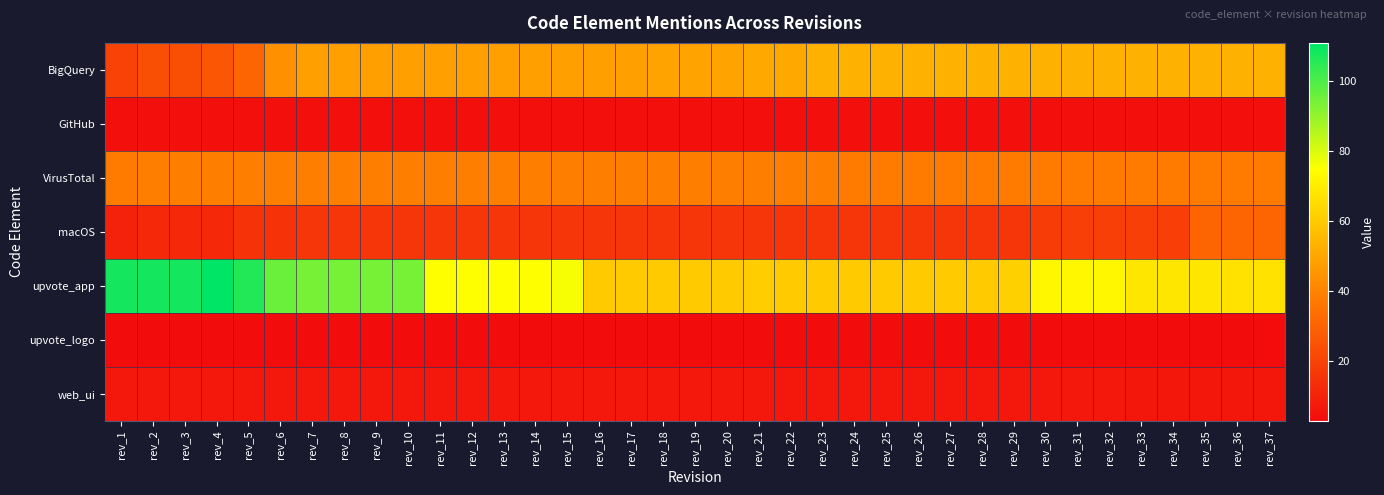

Reading left to right, transcribe all the data shown in this chart.

BigQuery: rev_1=20	rev_2=24	rev_3=24	rev_4=26	rev_5=31	rev_6=44	rev_7=48	rev_8=48	rev_9=48	rev_10=48	rev_11=48	rev_12=48	rev_13=48	rev_14=48	rev_15=48	rev_16=48	rev_17=48	rev_18=49	rev_19=49	rev_20=49	rev_21=51	rev_22=51	rev_23=53	rev_24=53	rev_25=53	rev_26=53	rev_27=53	rev_28=53	rev_29=53	rev_30=53	rev_31=53	rev_32=53	rev_33=53	rev_34=53	rev_35=53	rev_36=53	rev_37=53
GitHub: rev_1=4	rev_2=4	rev_3=4	rev_4=4	rev_5=4	rev_6=4	rev_7=4	rev_8=4	rev_9=4	rev_10=4	rev_11=4	rev_12=4	rev_13=4	rev_14=4	rev_15=4	rev_16=4	rev_17=4	rev_18=4	rev_19=4	rev_20=4	rev_21=4	rev_22=4	rev_23=4	rev_24=4	rev_25=4	rev_26=4	rev_27=4	rev_28=4	rev_29=4	rev_30=4	rev_31=4	rev_32=4	rev_33=4	rev_34=4	rev_35=4	rev_36=4	rev_37=4
VirusTotal: rev_1=38	rev_2=39	rev_3=39	rev_4=39	rev_5=39	rev_6=39	rev_7=39	rev_8=39	rev_9=39	rev_10=39	rev_11=39	rev_12=39	rev_13=39	rev_14=39	rev_15=39	rev_16=39	rev_17=39	rev_18=39	rev_19=39	rev_20=39	rev_21=39	rev_22=39	rev_23=39	rev_24=38	rev_25=38	rev_26=38	rev_27=38	rev_28=38	rev_29=38	rev_30=38	rev_31=38	rev_32=38	rev_33=38	rev_34=38	rev_35=38	rev_36=38	rev_37=38
macOS: rev_1=10	rev_2=12	rev_3=12	rev_4=12	rev_5=15	rev_6=15	rev_7=16	rev_8=16	rev_9=16	rev_10=16	rev_11=16	rev_12=16	rev_13=16	rev_14=16	rev_15=16	rev_16=16	rev_17=16	rev_18=16	rev_19=16	rev_20=16	rev_21=16	rev_22=16	rev_23=16	rev_24=16	rev_25=16	rev_26=16	rev_27=16	rev_28=16	rev_29=16	rev_30=18	rev_31=19	rev_32=19	rev_33=19	rev_34=19	rev_35=31	rev_36=31	rev_37=31
upvote_app: rev_1=108	rev_2=108	rev_3=108	rev_4=111	rev_5=106	rev_6=96	rev_7=94	rev_8=94	rev_9=94	rev_10=94	rev_11=75	rev_12=75	rev_13=75	rev_14=75	rev_15=76	rev_16=60	rev_17=60	rev_18=60	rev_19=60	rev_20=60	rev_21=61	rev_22=60	rev_23=60	rev_24=60	rev_25=60	rev_26=60	rev_27=60	rev_28=60	rev_29=62	rev_30=73	rev_31=73	rev_32=73	rev_33=68	rev_34=68	rev_35=68	rev_36=67	rev_37=67
upvote_logo: rev_1=3	rev_2=3	rev_3=3	rev_4=3	rev_5=3	rev_6=3	rev_7=3	rev_8=3	rev_9=3	rev_10=3	rev_11=3	rev_12=3	rev_13=3	rev_14=3	rev_15=3	rev_16=3	rev_17=3	rev_18=3	rev_19=3	rev_20=3	rev_21=3	rev_22=3	rev_23=3	rev_24=3	rev_25=3	rev_26=3	rev_27=3	rev_28=3	rev_29=3	rev_30=3	rev_31=3	rev_32=3	rev_33=3	rev_34=3	rev_35=3	rev_36=3	rev_37=3
web_ui: rev_1=7	rev_2=7	rev_3=7	rev_4=7	rev_5=7	rev_6=7	rev_7=7	rev_8=7	rev_9=7	rev_10=7	rev_11=7	rev_12=7	rev_13=7	rev_14=7	rev_15=7	rev_16=7	rev_17=7	rev_18=7	rev_19=7	rev_20=7	rev_21=7	rev_22=7	rev_23=7	rev_24=7	rev_25=7	rev_26=7	rev_27=7	rev_28=7	rev_29=7	rev_30=7	rev_31=7	rev_32=7	rev_33=6	rev_34=6	rev_35=6	rev_36=6	rev_37=6